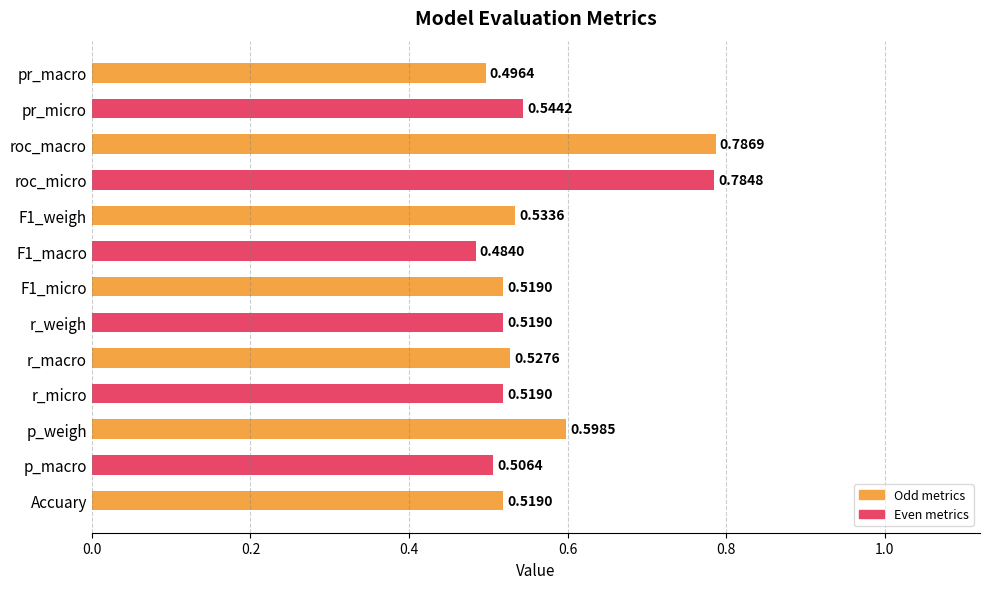

Between pr_micro and p_macro, which is larger?

pr_micro